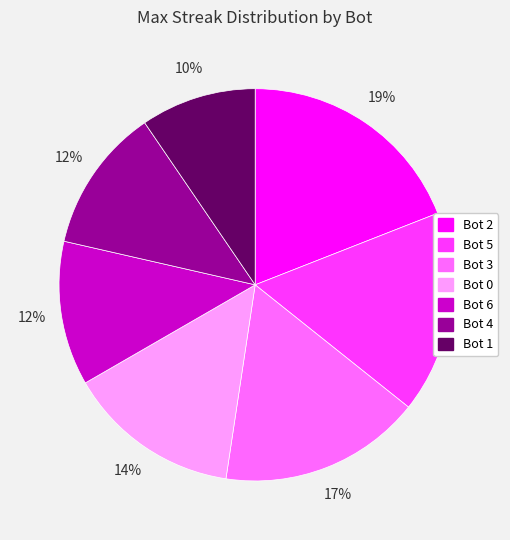

To the nearest percent, what is the average slice percentage?

14%